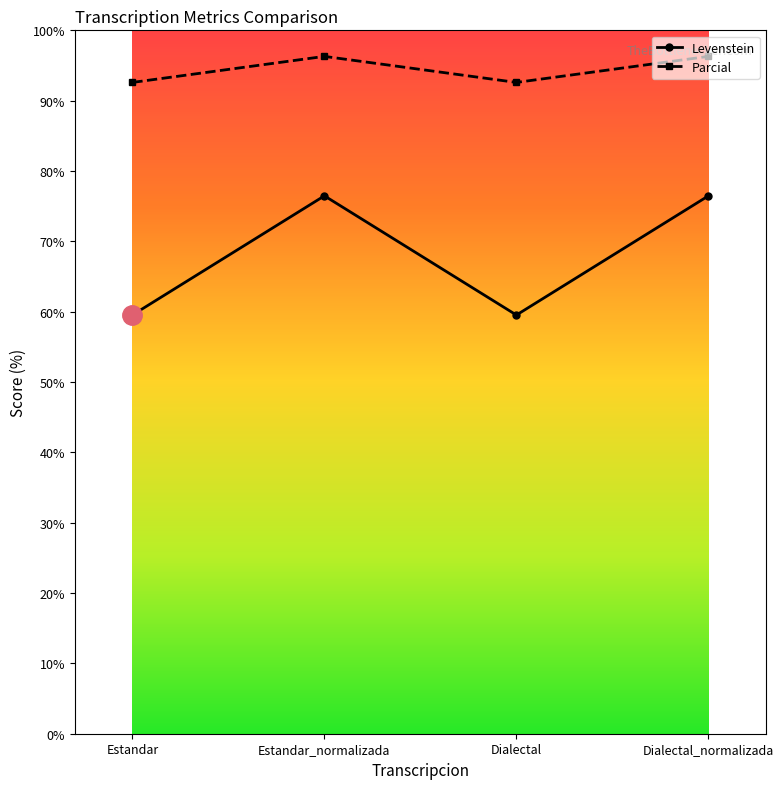

What is the highest value of the Parcial series?

96.3